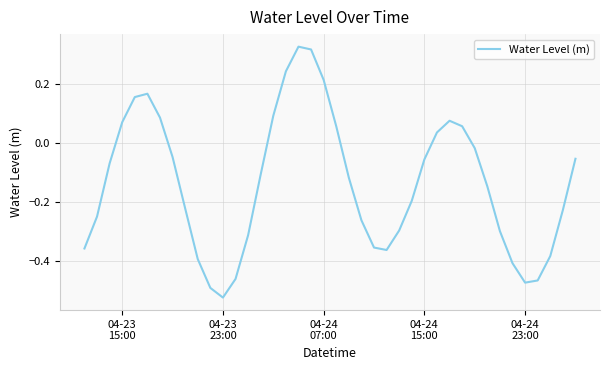

What is the difference between the maximum and minimum values?

0.8